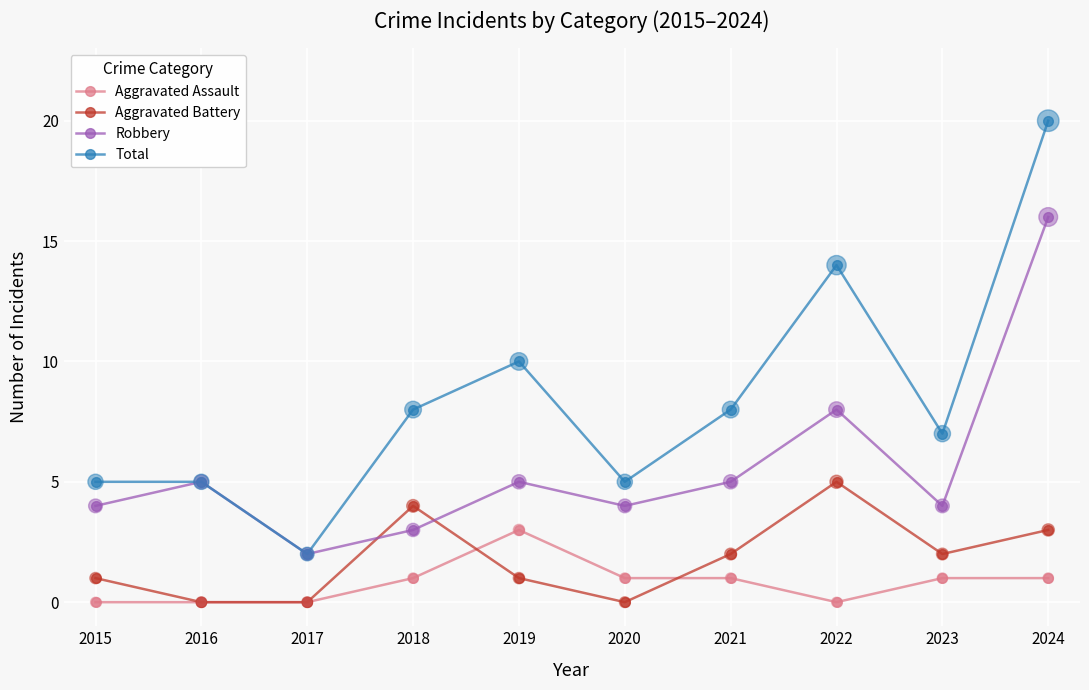

At which category is the sum across all series the highest?

2024